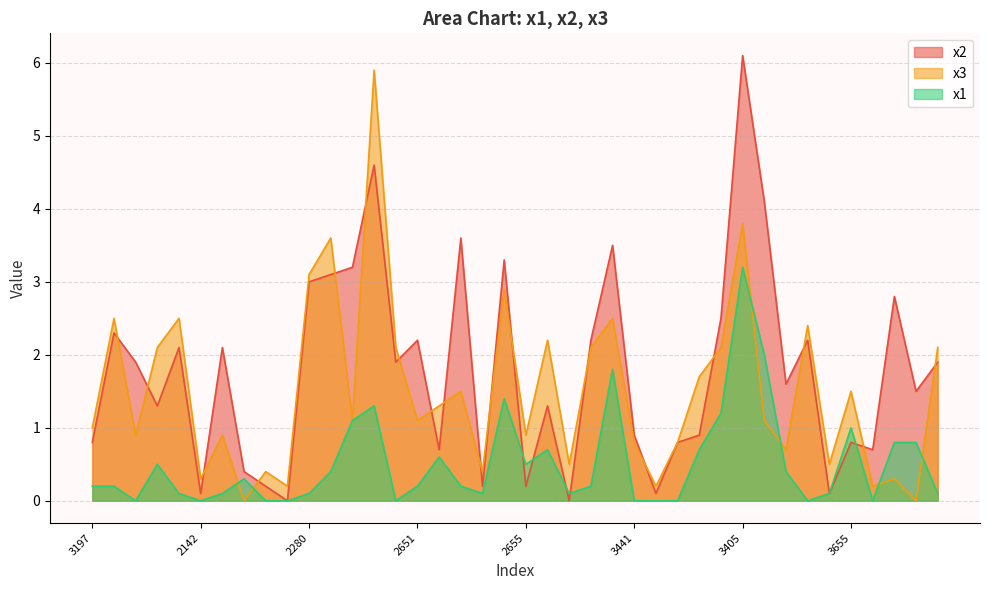

Does the chart display data point markers on the line(s)?

No